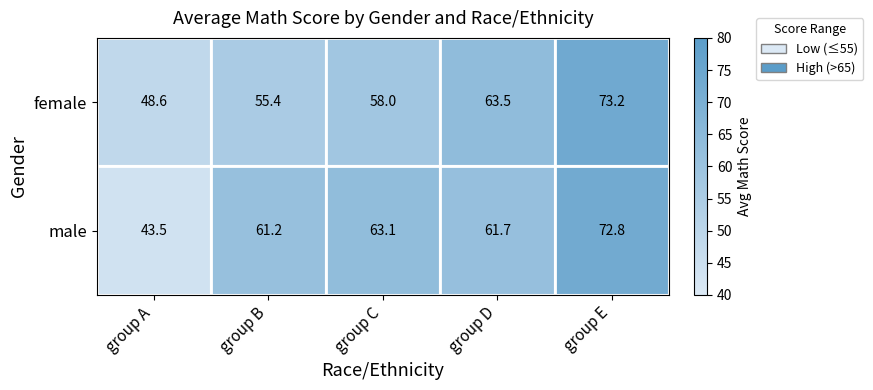

At which label is male closest to 58?

group B